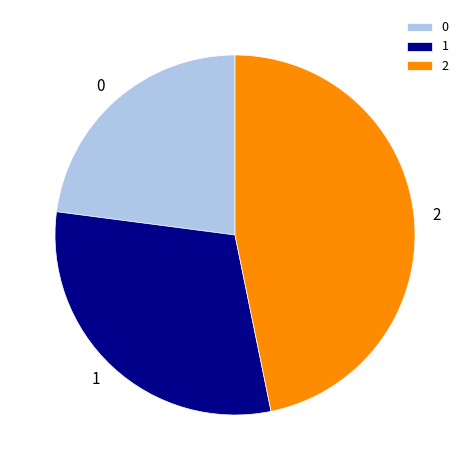

Does 1 account for over 50% of the chart?

No